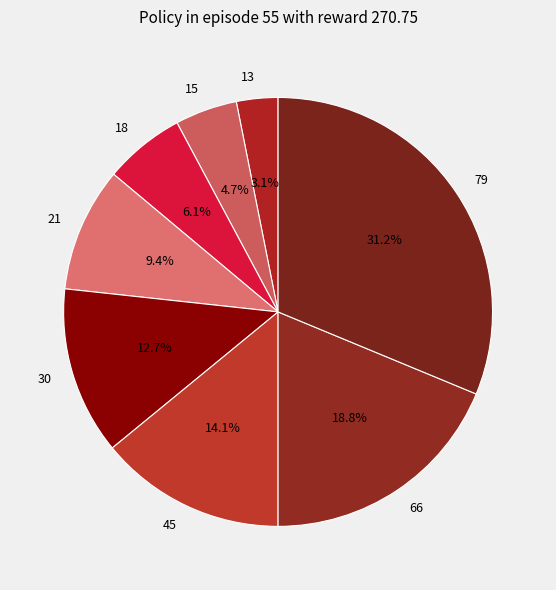

What is the largest slice in the pie chart?

79